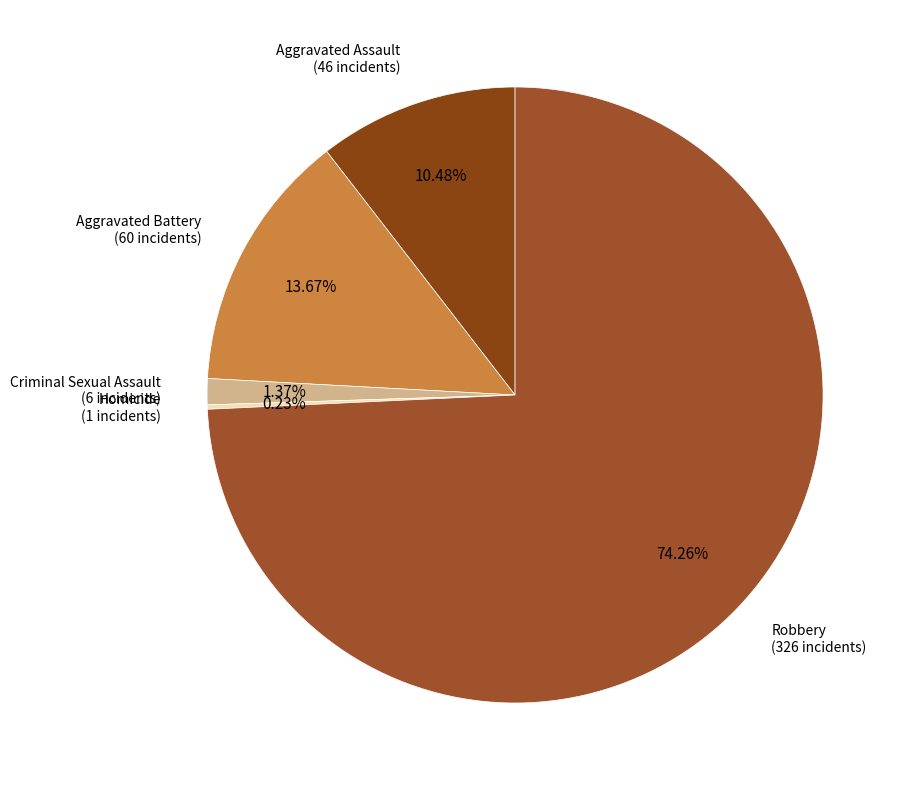

Which category has the biggest portion of the pie?

Robbery